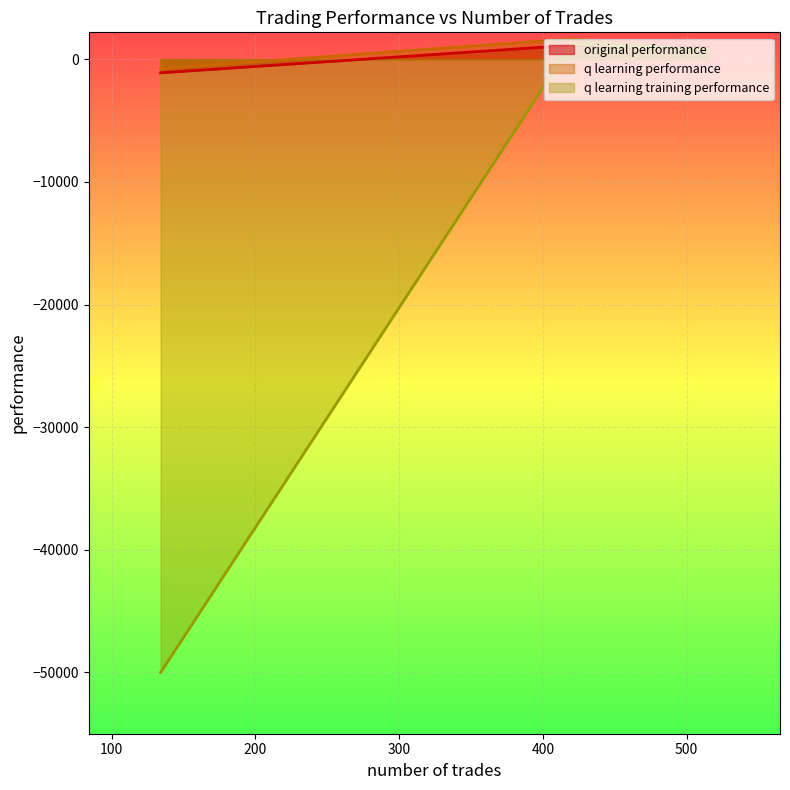

Between 515 and 420, which series saw the biggest shift?

q learning performance